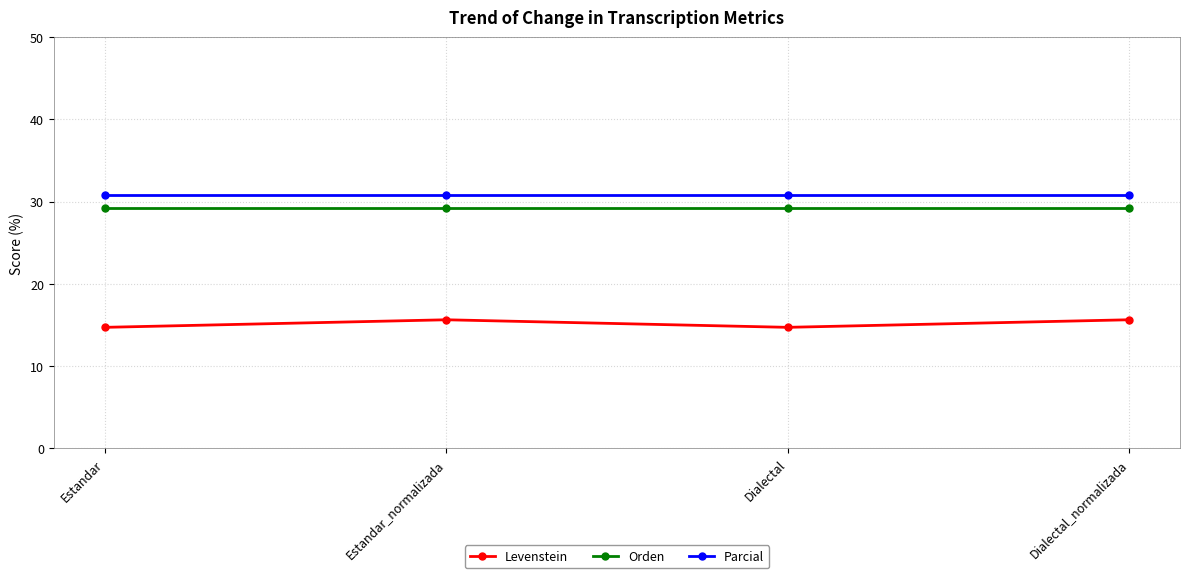

True or false: Parcial and Levenstein intersect in this chart.

False